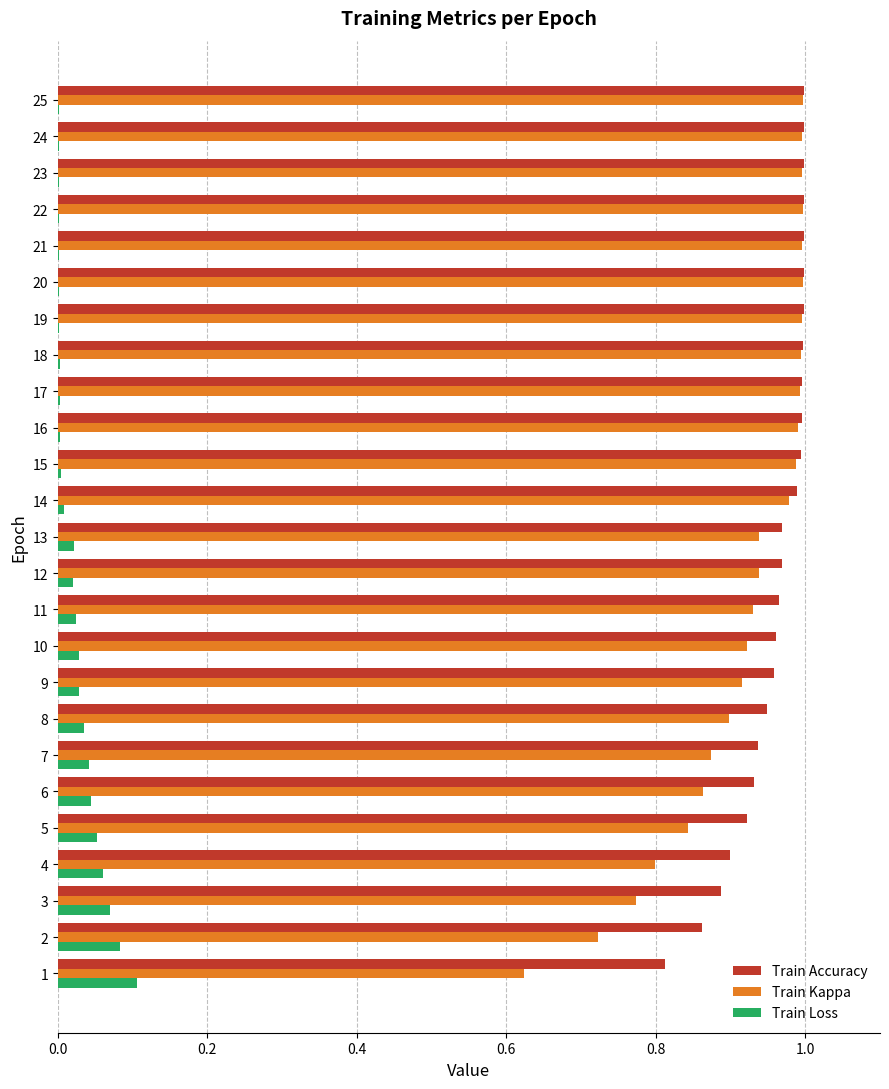

Which series has the widest spread of values?

Train Kappa